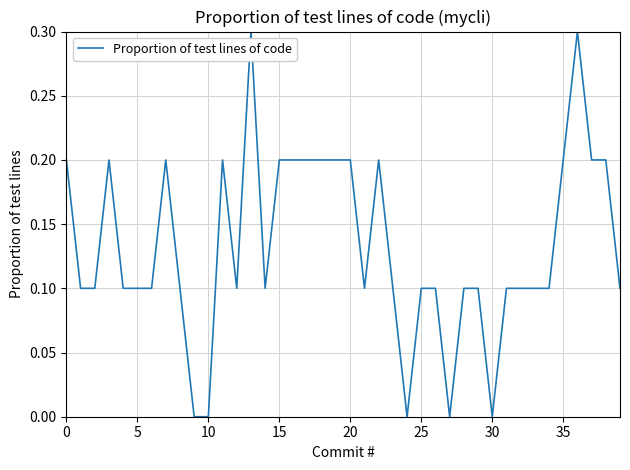

What is the difference between the maximum and minimum values?

0.3